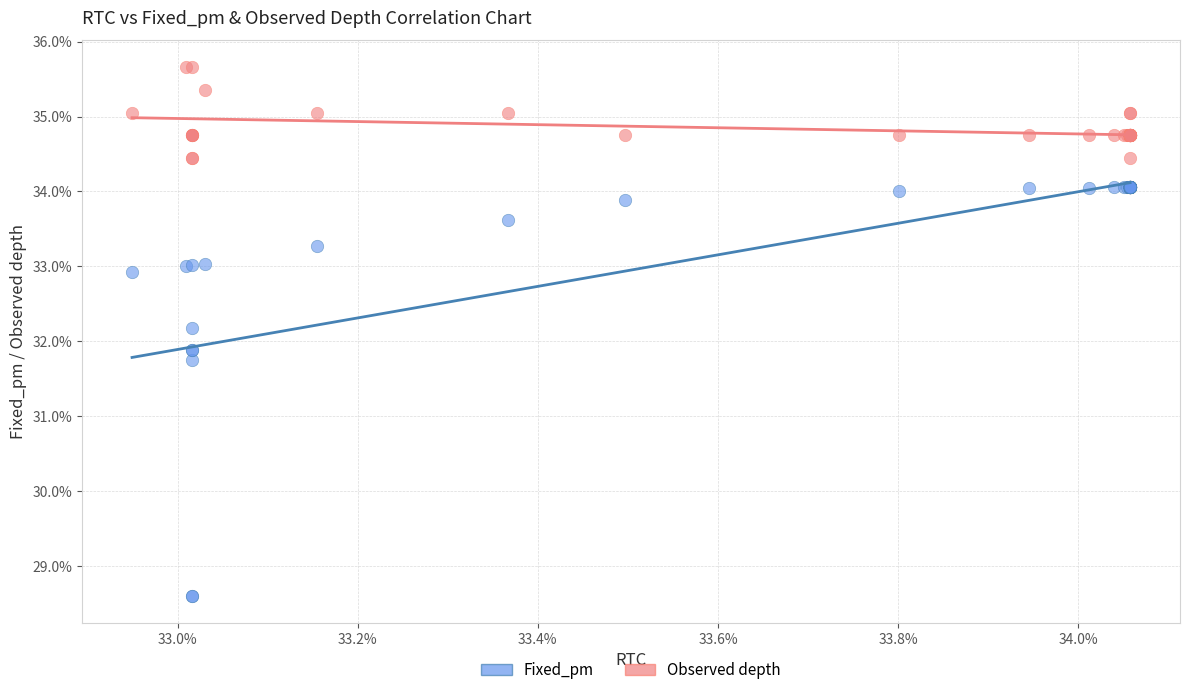

Which series contains the highest Y value?

Observed depth